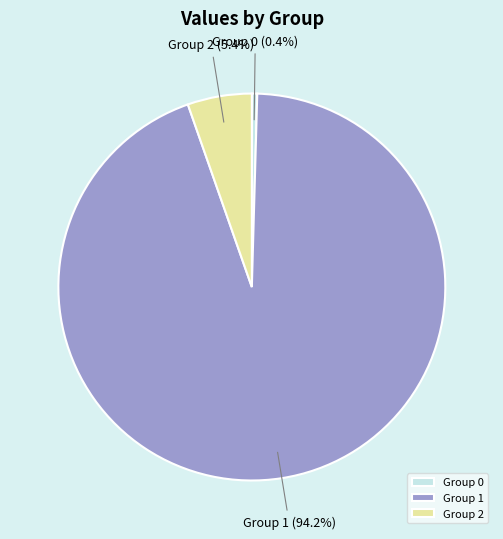

Is Group 2 the majority of the pie?

No